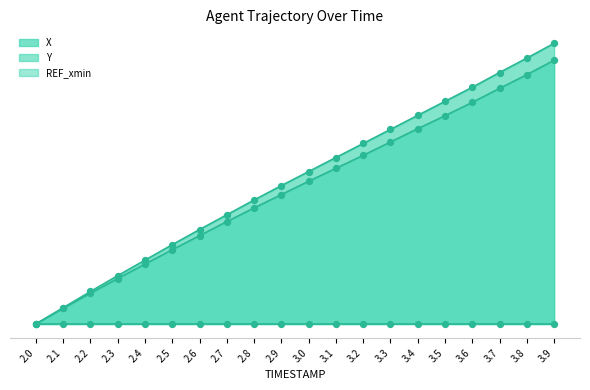

Is the value of X at 2.5 greater than the value of Y at 3.5?

No